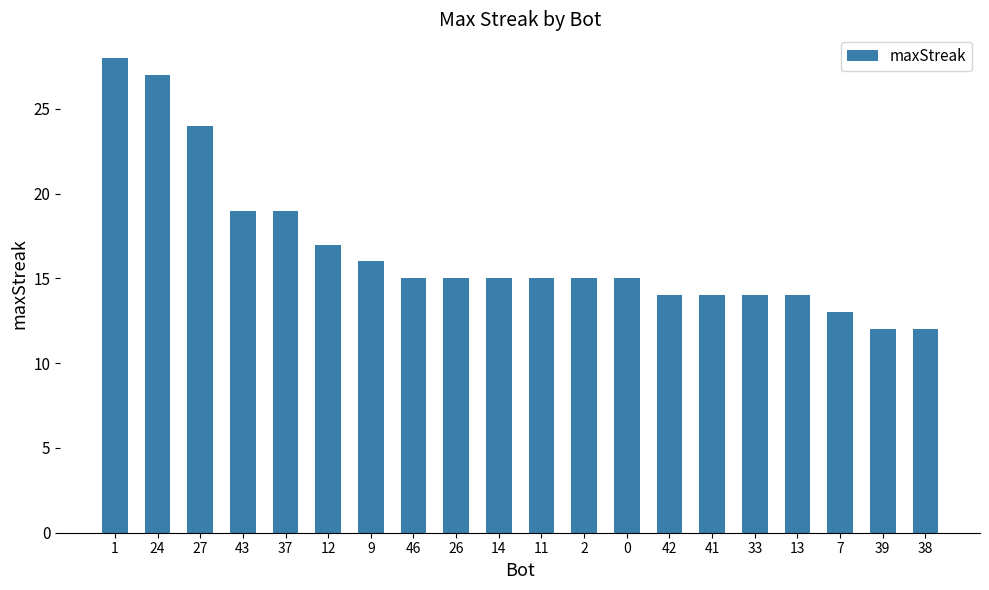

What is the maximum value shown in the chart?

28